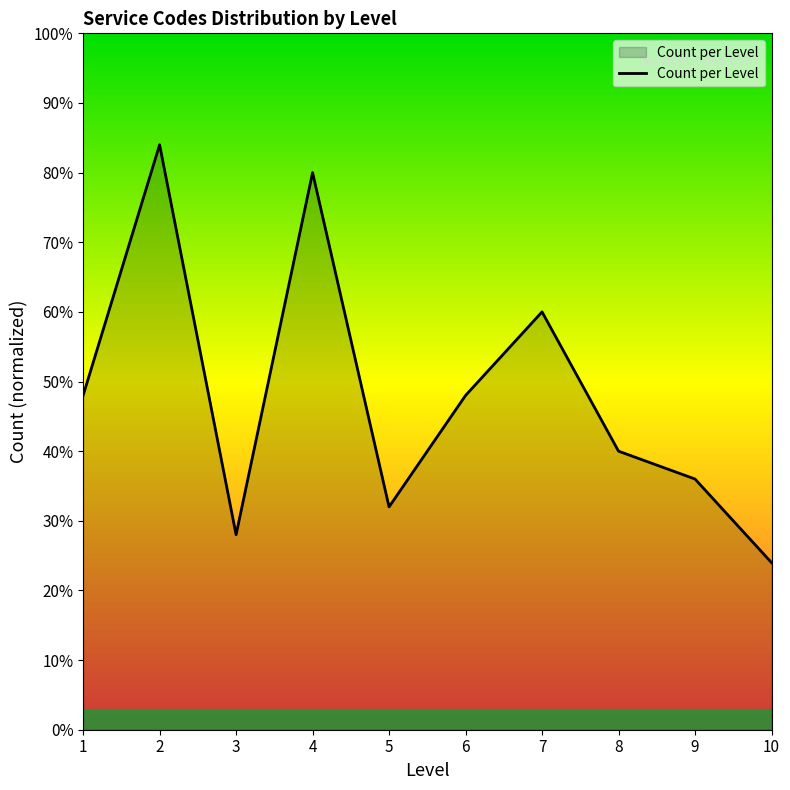

What is the change in value from 1 to 10?

-24.0